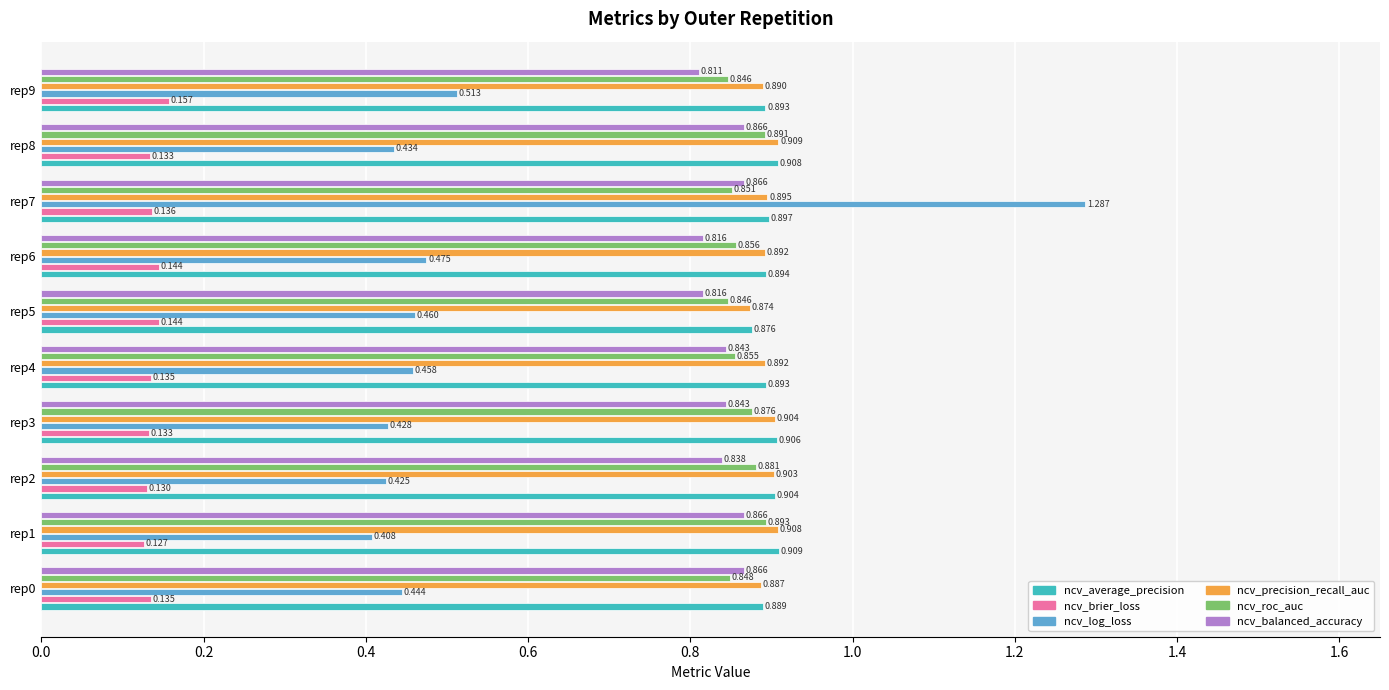

Which series has the widest spread of values?

ncv_log_loss